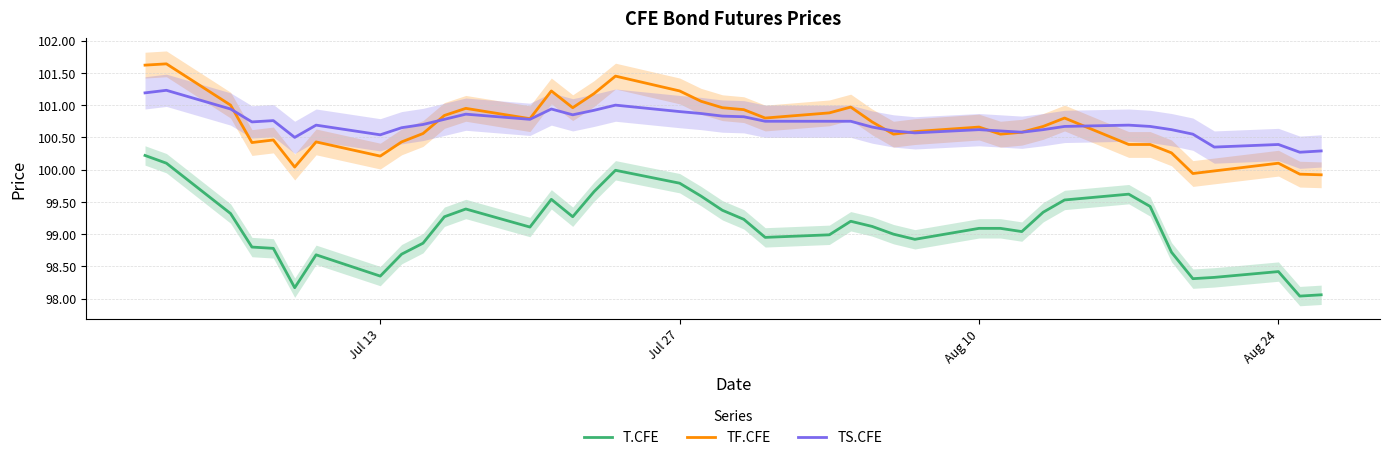

At how many categories does at least one series exceed 101?

7